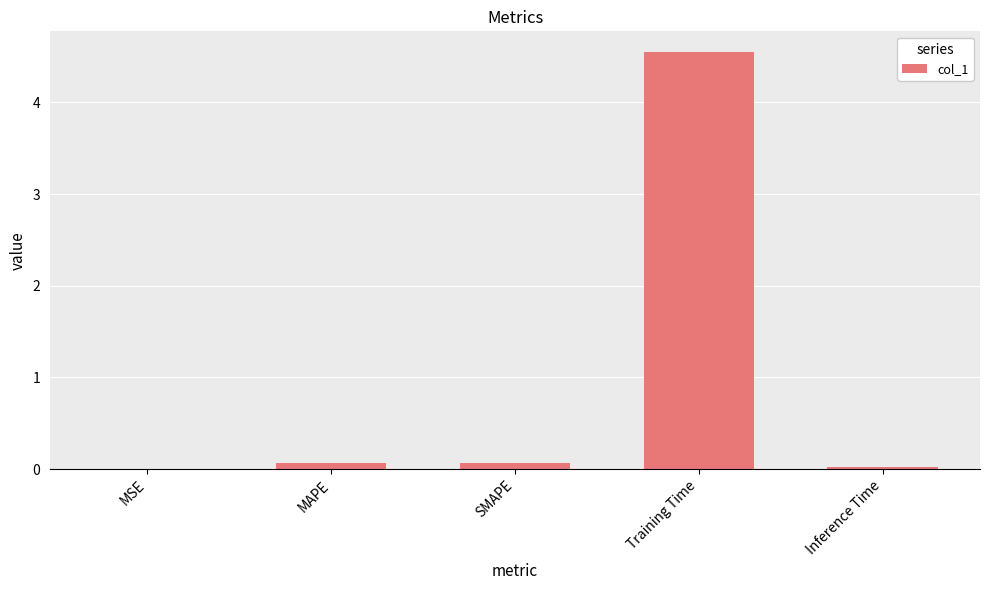

Which label corresponds to the largest value in the chart?

Training Time